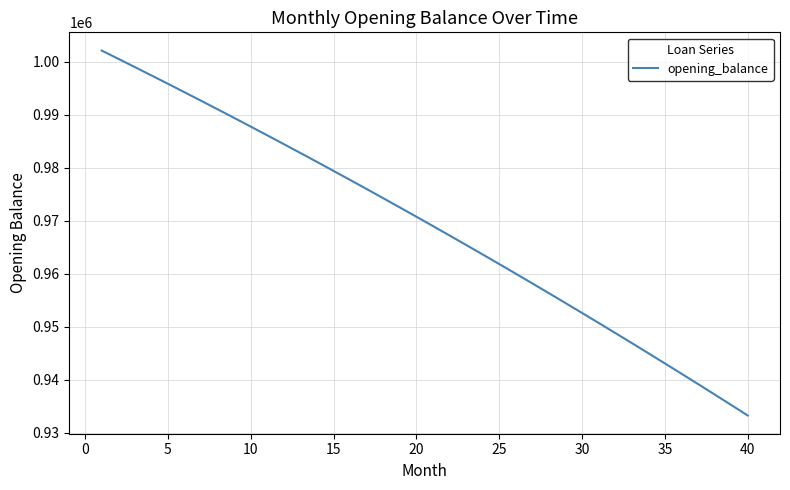

What is the maximum value shown in the chart?

1002083.3